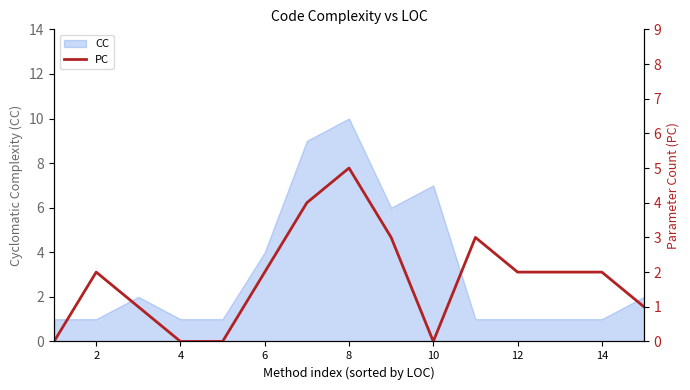

True or false: there are more than 0 points higher than both neighbors.

True